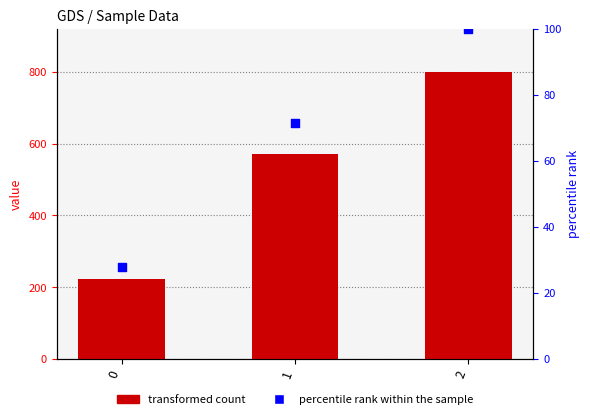

Which series has the largest total across all categories?

transformed count